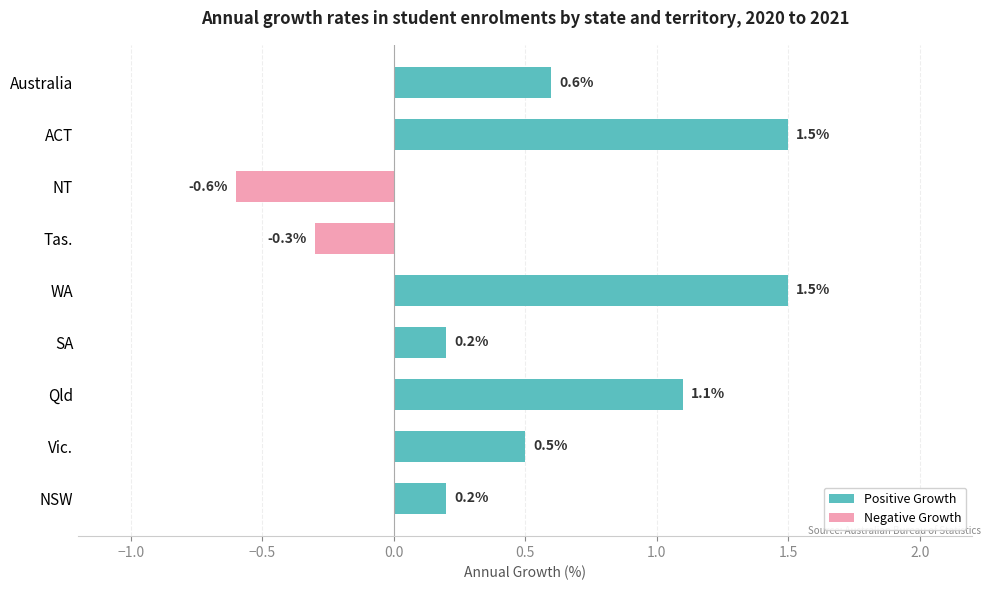

What is the maximum value shown in the chart?

1.5